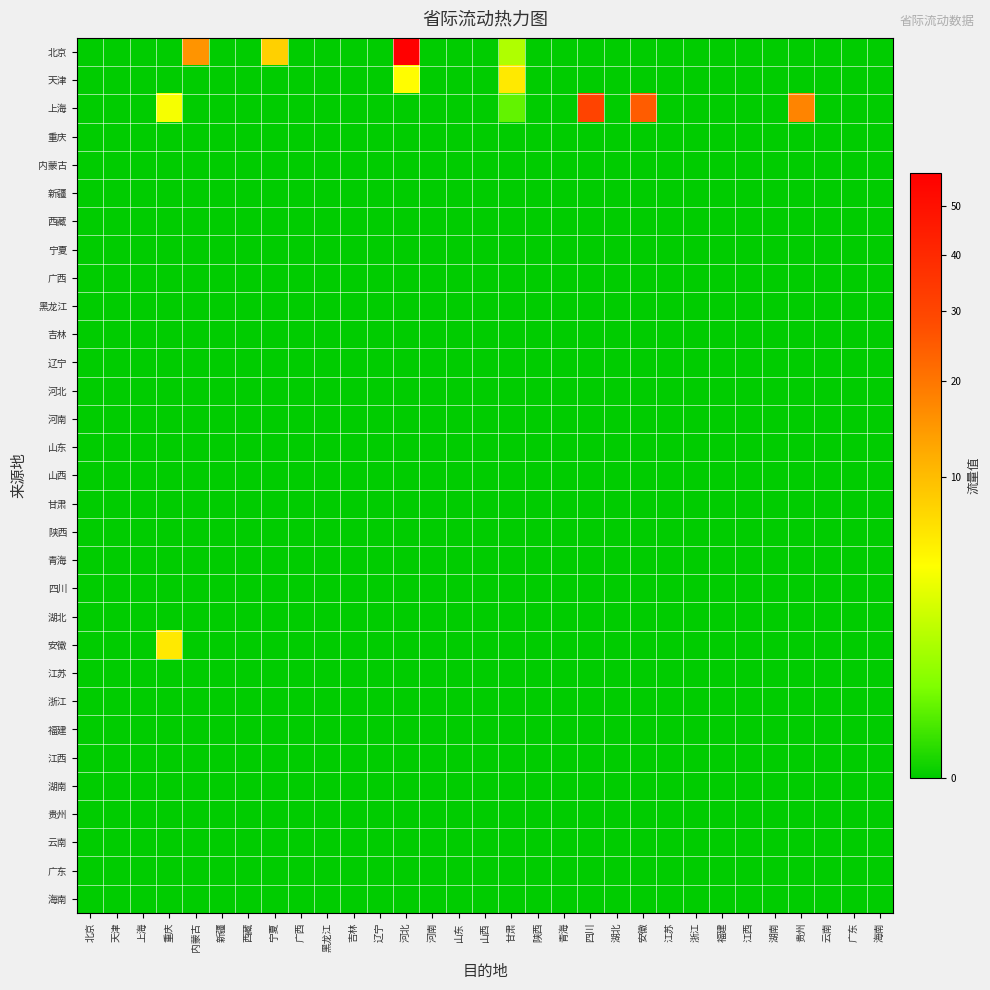

Rank the series by their maximum value, from lowest to highest.

重庆, 内蒙古, 新疆, 西藏, 宁夏, 广西, 黑龙江, 吉林, 辽宁, 河北, 河南, 山东, 山西, 甘肃, 陕西, 青海, 四川, 湖北, 江苏, 浙江, 福建, 江西, 湖南, 贵州, 云南, 广东, 海南, 天津, 安徽, 上海, 北京